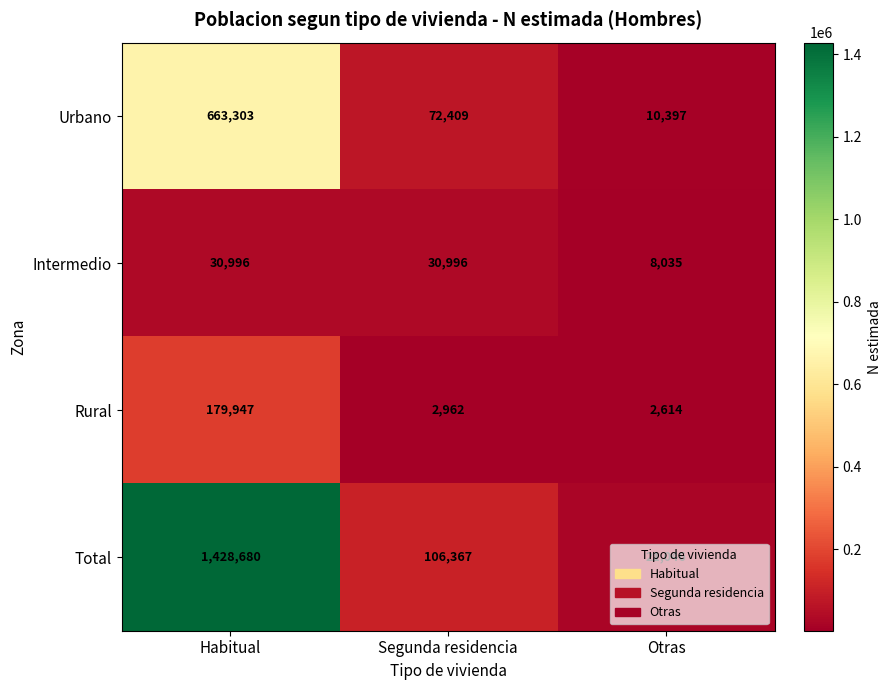

Rank the series by their maximum value, from lowest to highest.

Intermedio, Rural, Urbano, Total